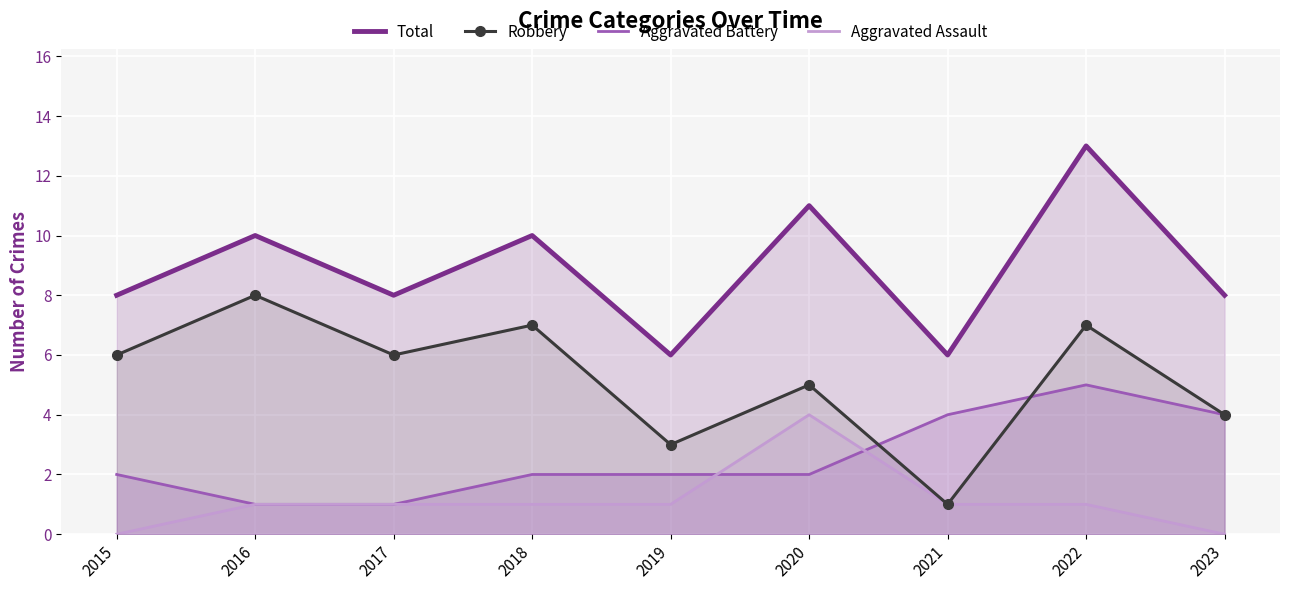

What is the average value of the Robbery series?

5